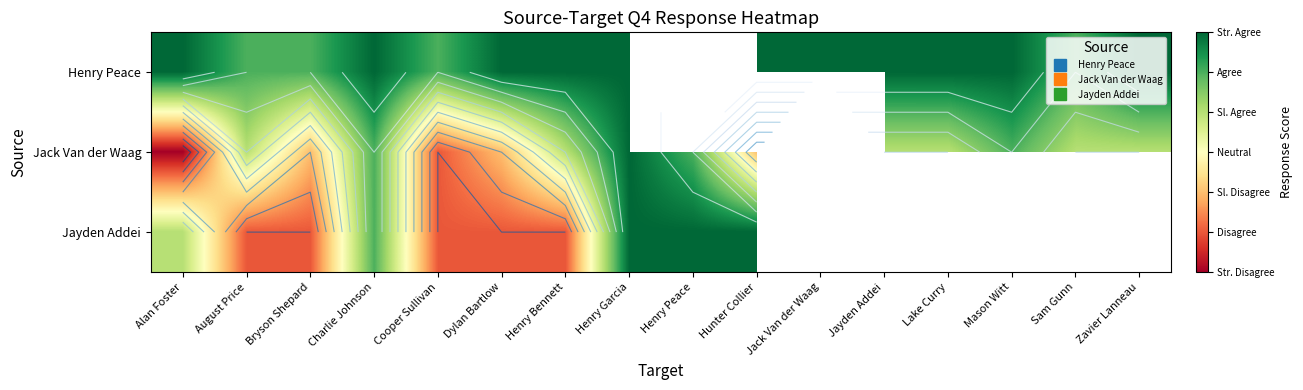

At how many categories does at least one series exceed -2?

16